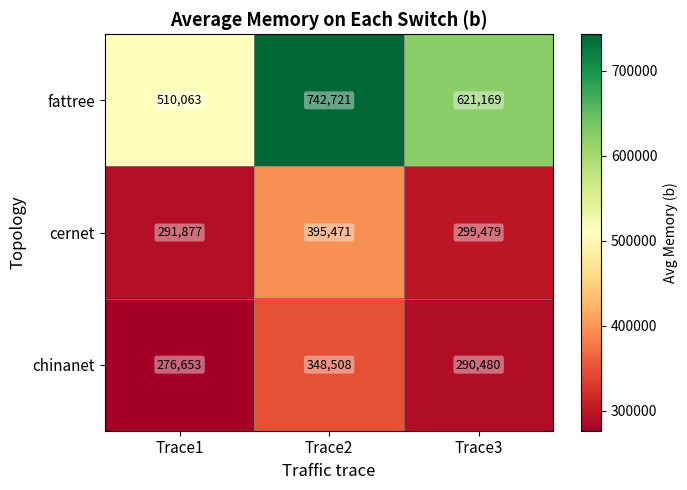

Count the number of data series in this chart.

3